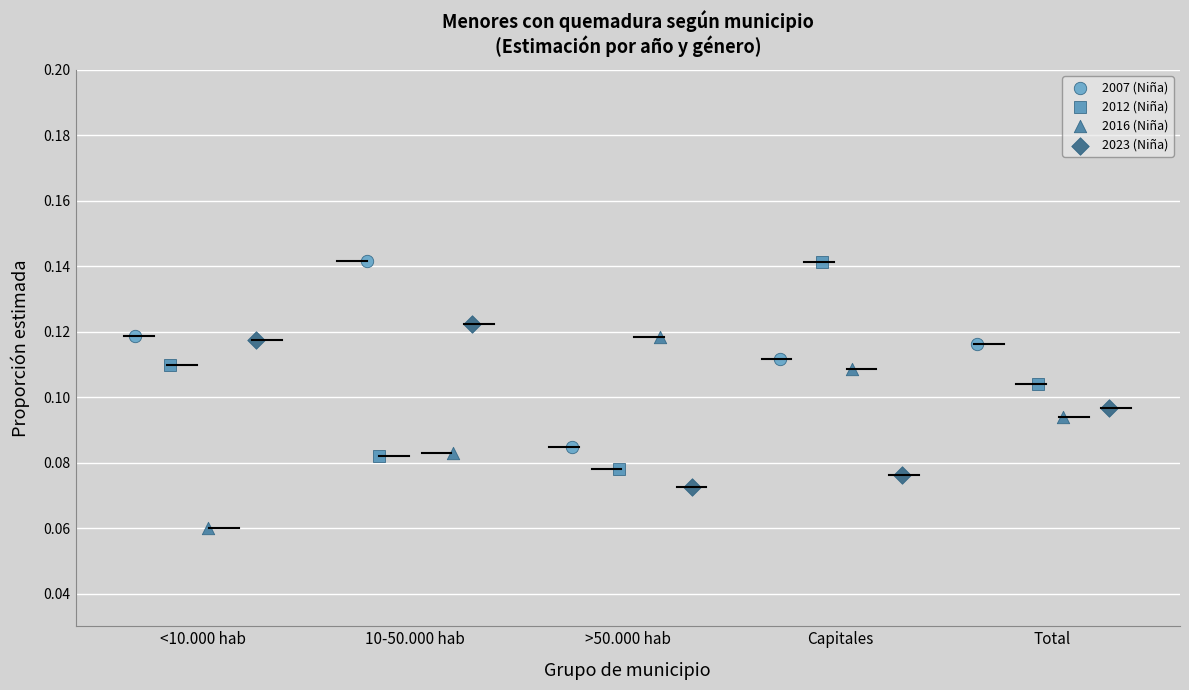

Which series has the largest Y range (max minus min)?

2012 (Niña)